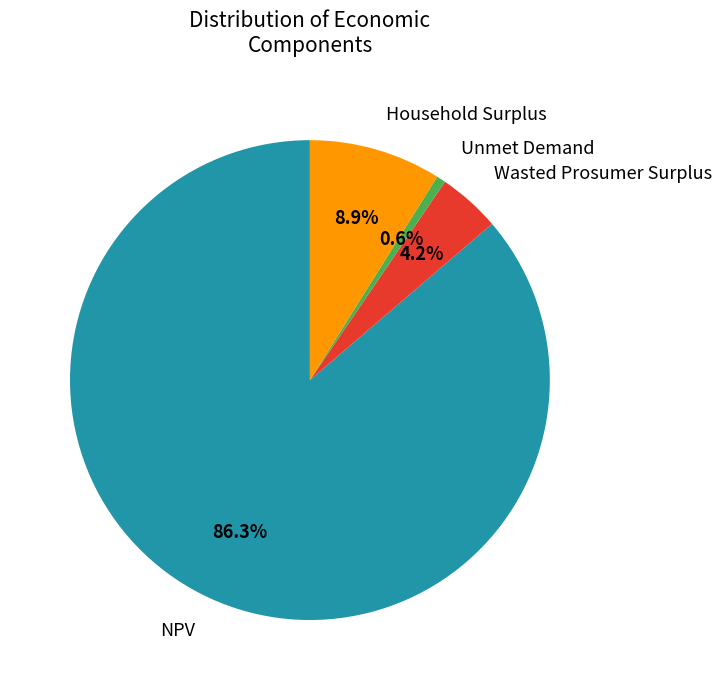

Is it true that Household Surplus is 9% of the pie?

True